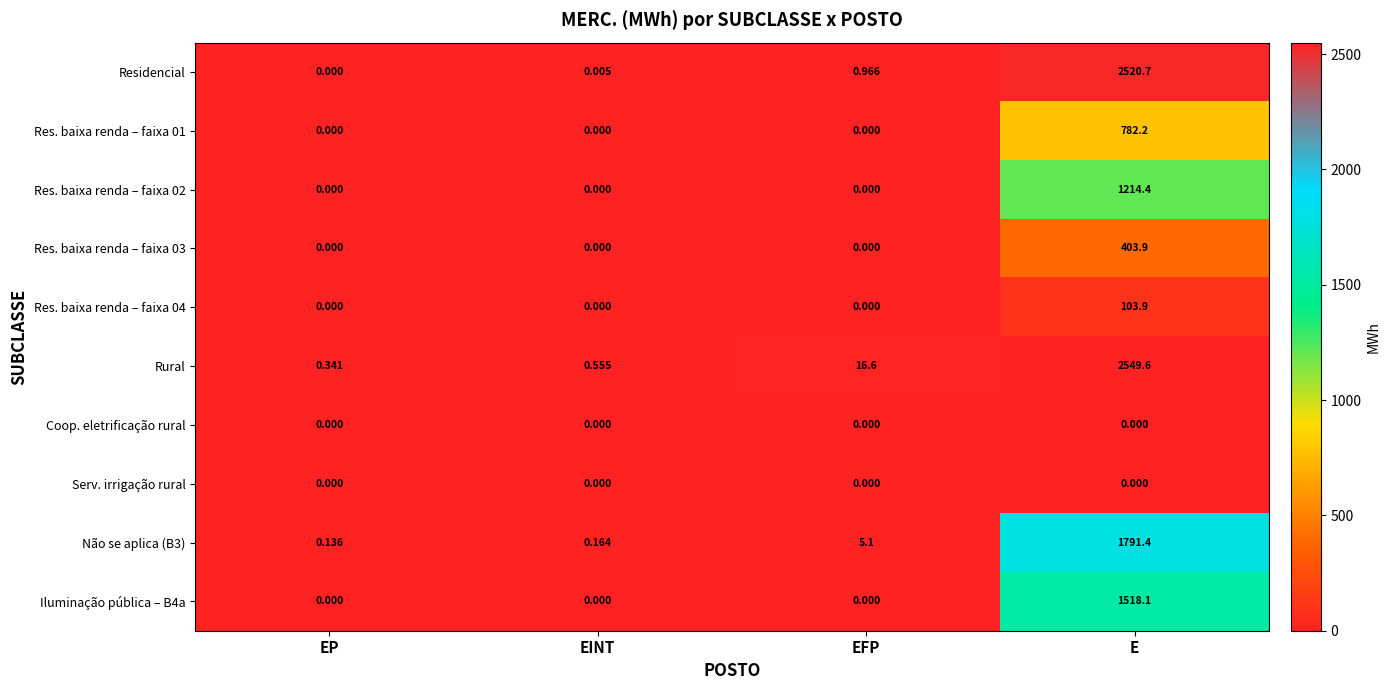

Which label corresponds to the largest value in the chart?

E